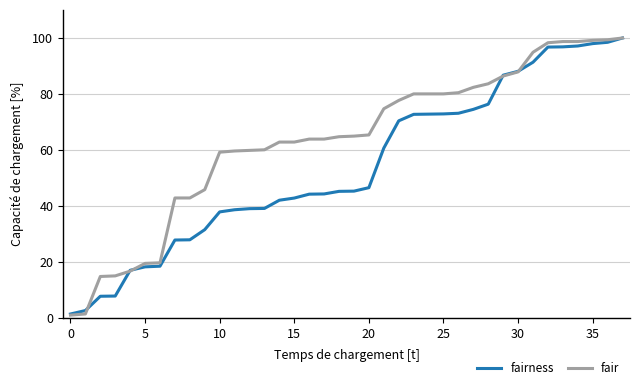

What is the highest value of the fair series?

100.0